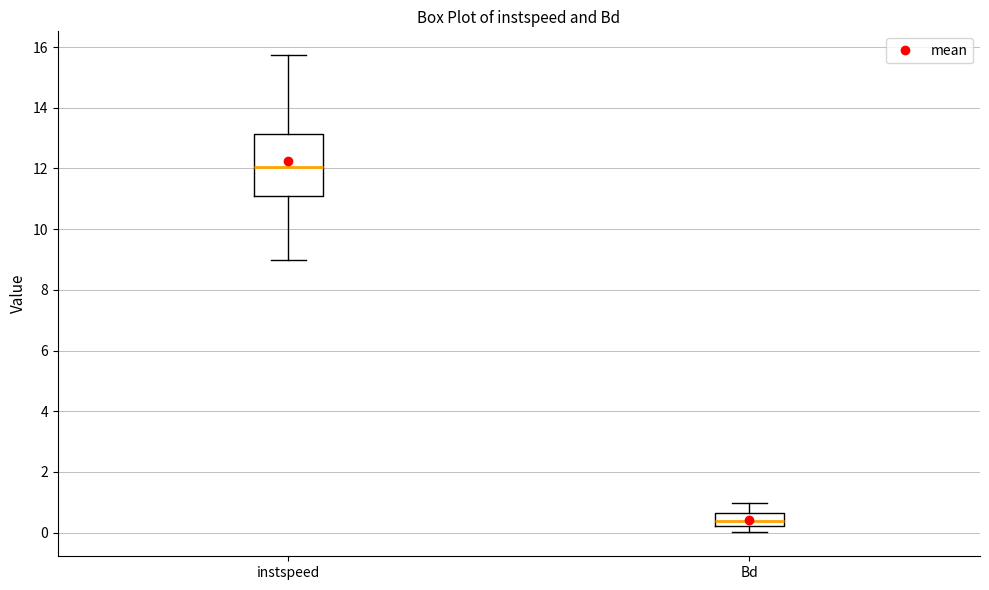

Comparing the boxes themselves (not the whiskers), which one is the tallest?

instspeed